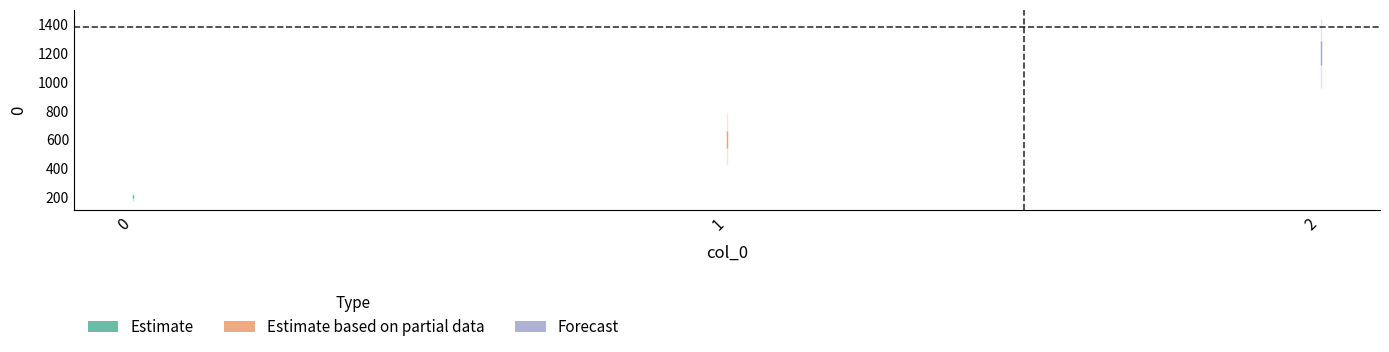

What is the greatest value displayed?

1200